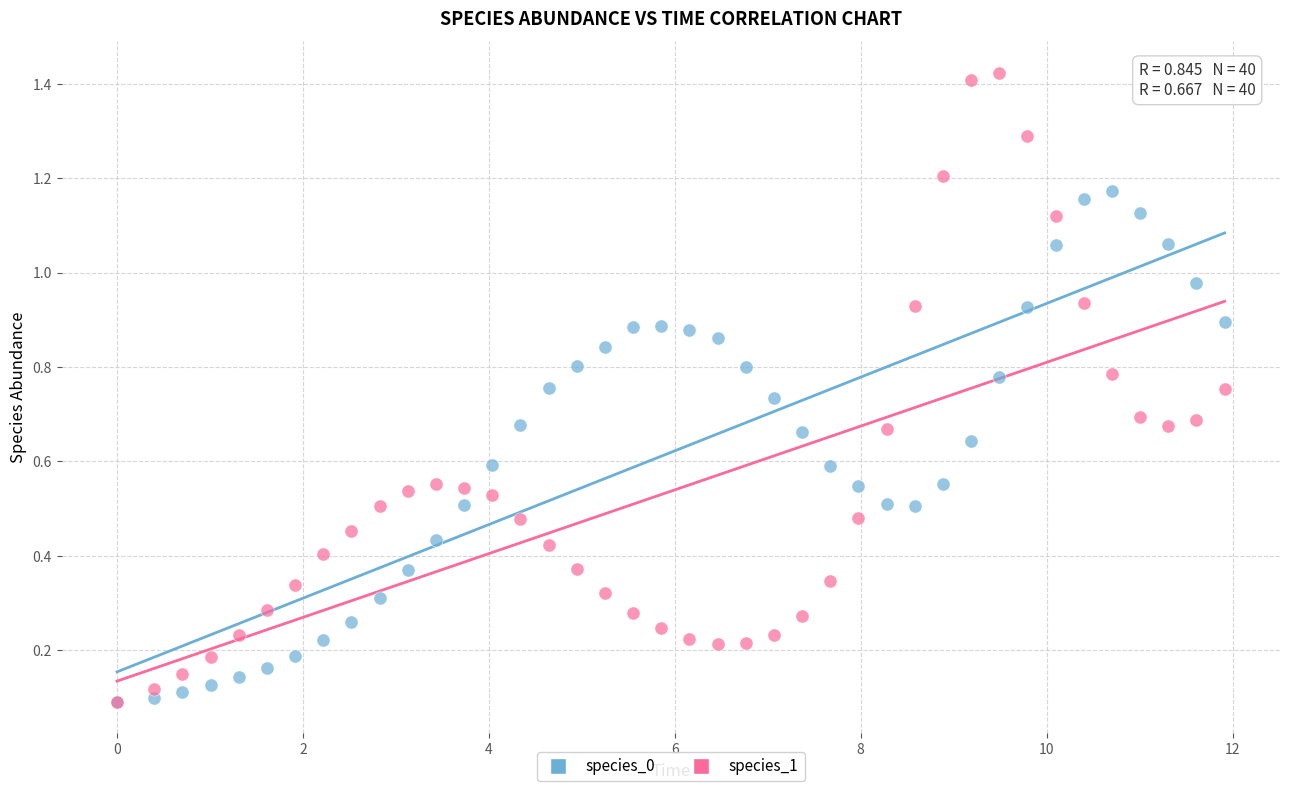

What are all the series names shown in the legend?

species_0, species_1